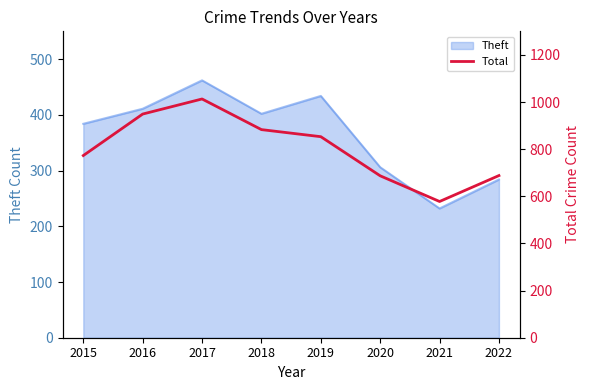

Is it true that Theft equals 434 at 2019?

True